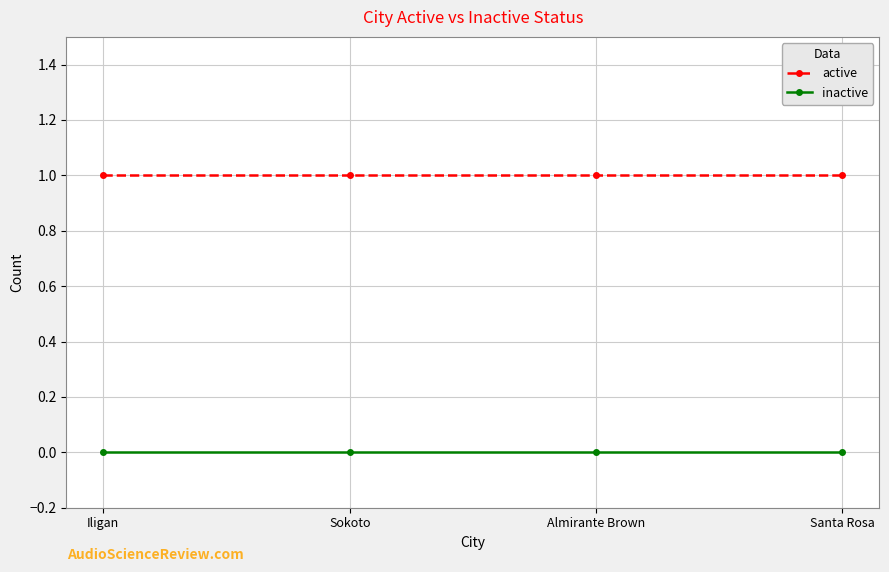

List the series in order of their overall mean, highest first.

active, inactive